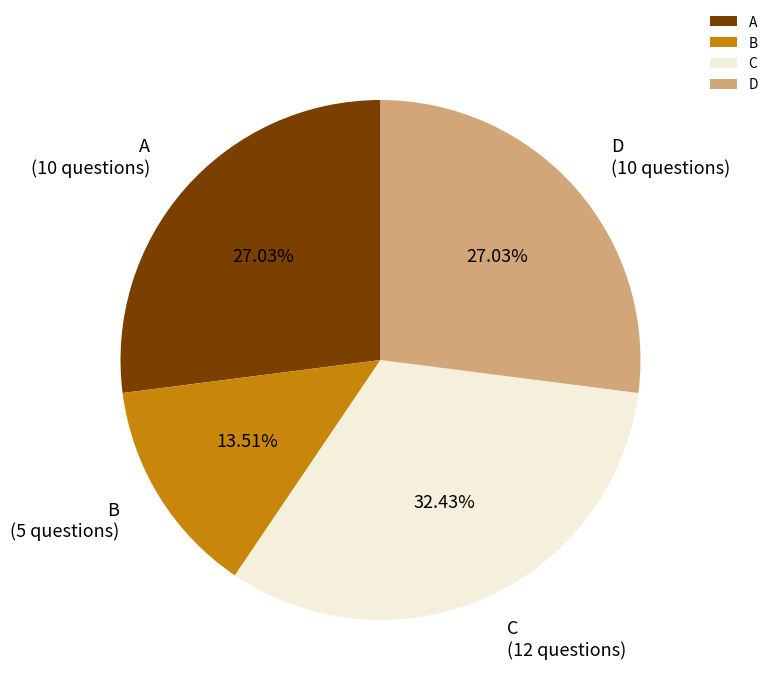

Is there any slice that represents more than half of the pie?

No